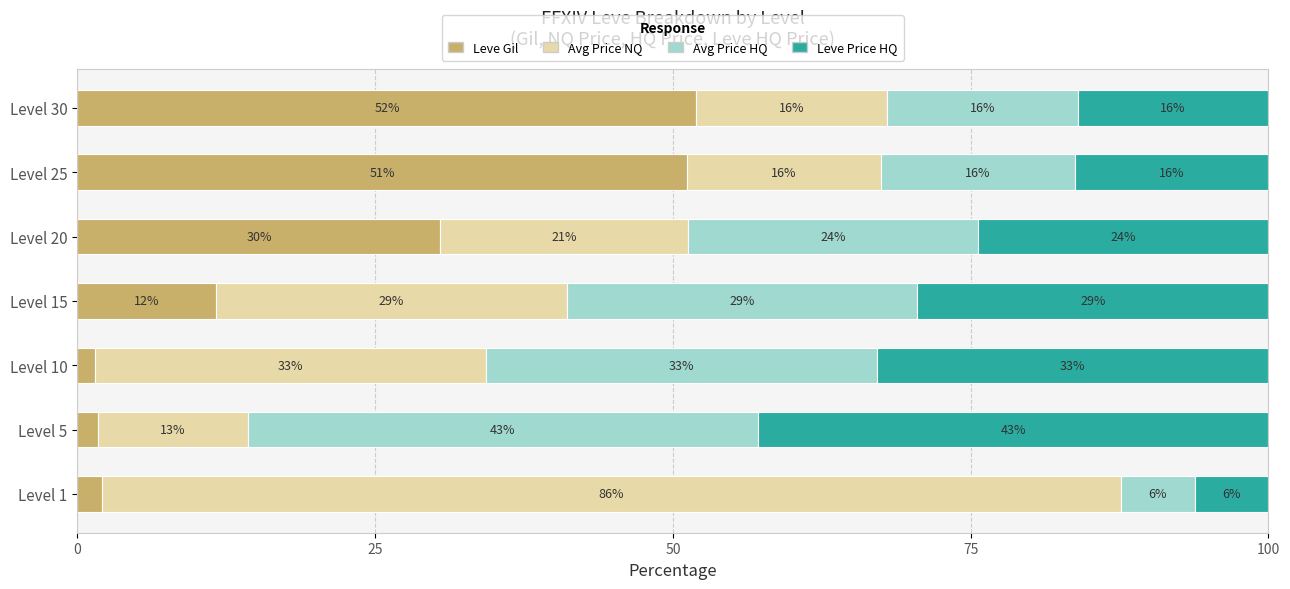

What is the maximum value for Leve Gil?

52.0